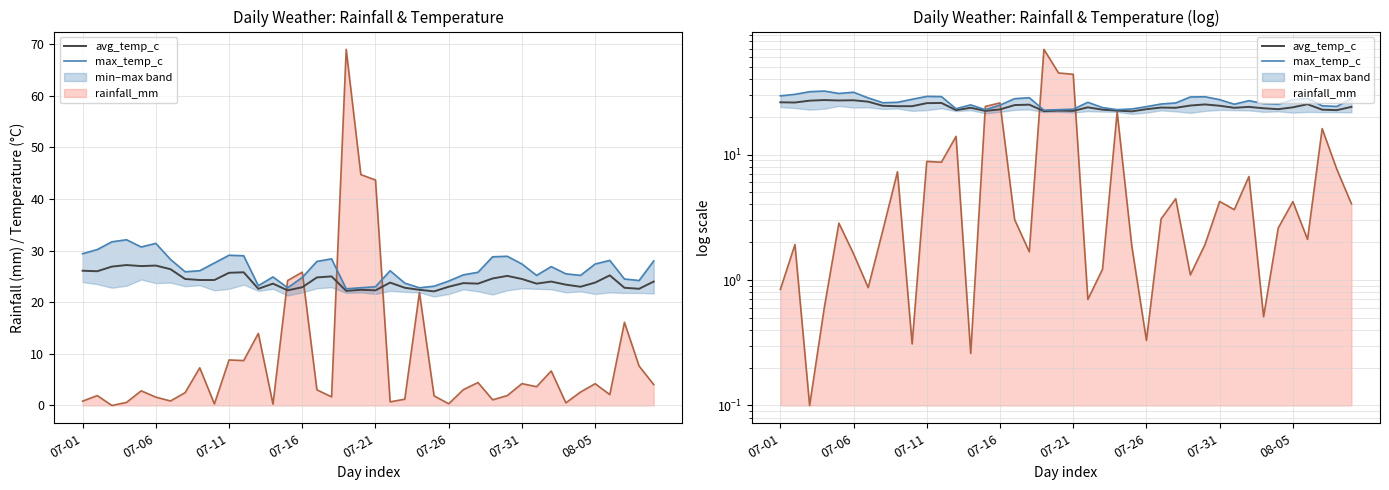

What is the smallest value displayed?

22.1